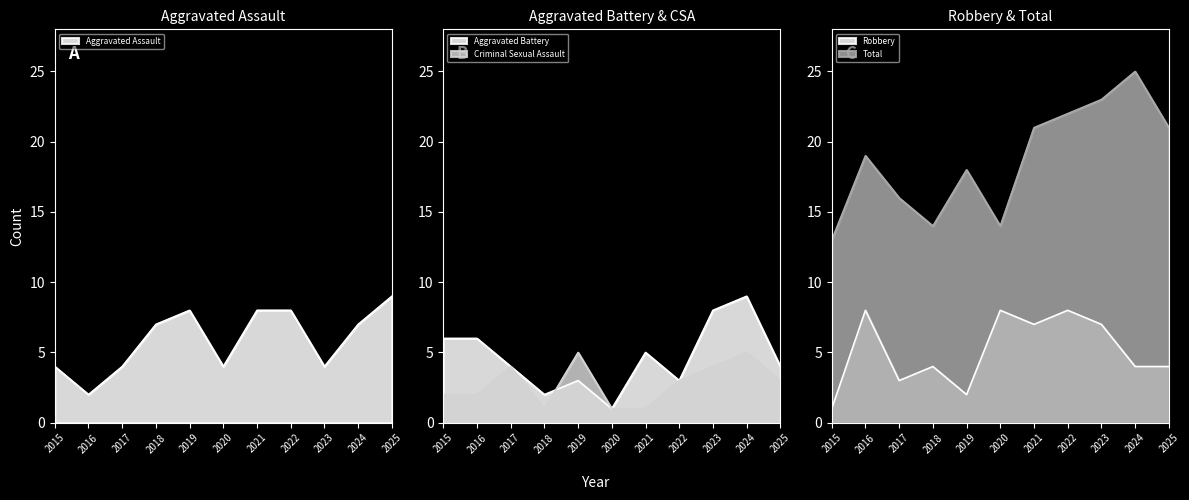

How many values in the Total series are below 19?

5